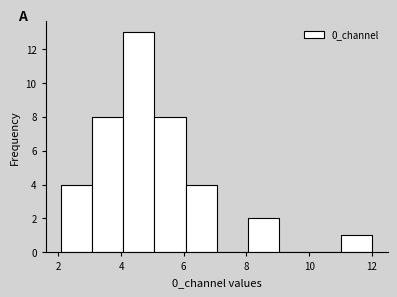

Reading left to right, list every bar in this chart as the range it spans on the x-axis followed by its height. Neither the bar edges nor the heights are printed on the chart, so give them approximately, as read against the axes.

2 to 3: 4
3 to 4: 8
4 to 5: 13
5 to 6: 8
6 to 7: 4
7 to 8: 0
8 to 9: 2
9 to 10: 0
10 to 11: 0
11 to 12: 1